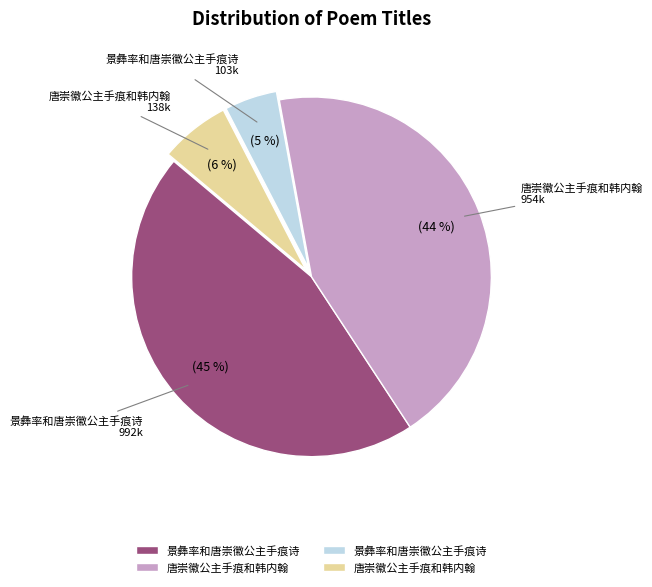

To the nearest percent, what is the average slice percentage?

25%